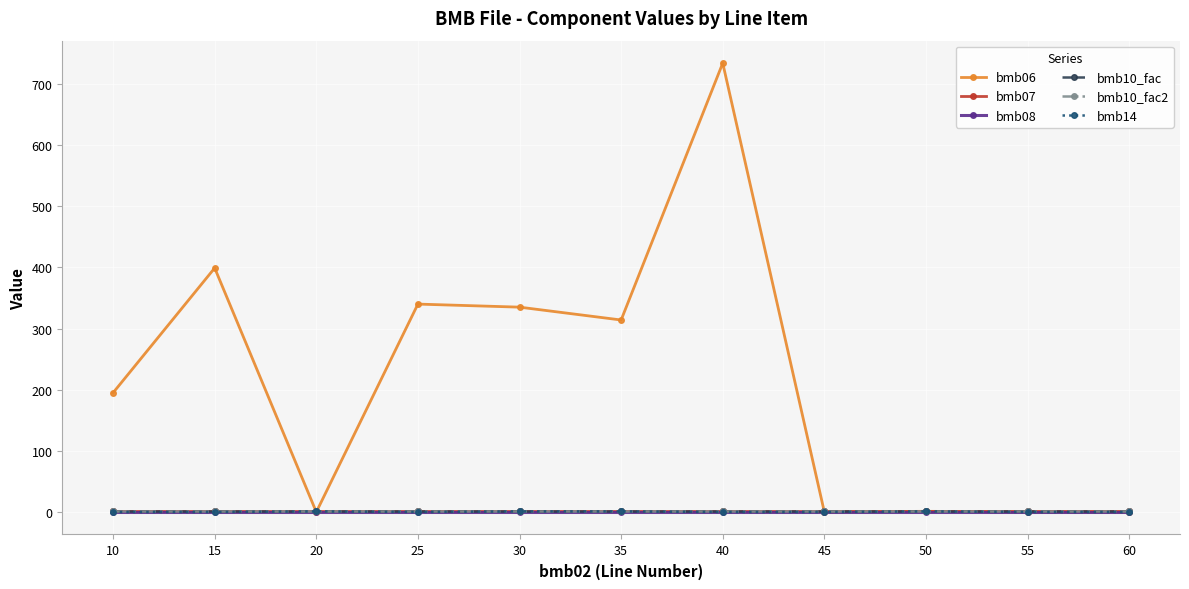

At 25, list the series in order from smallest to largest.

bmb08, bmb14, bmb07, bmb10_fac, bmb10_fac2, bmb06